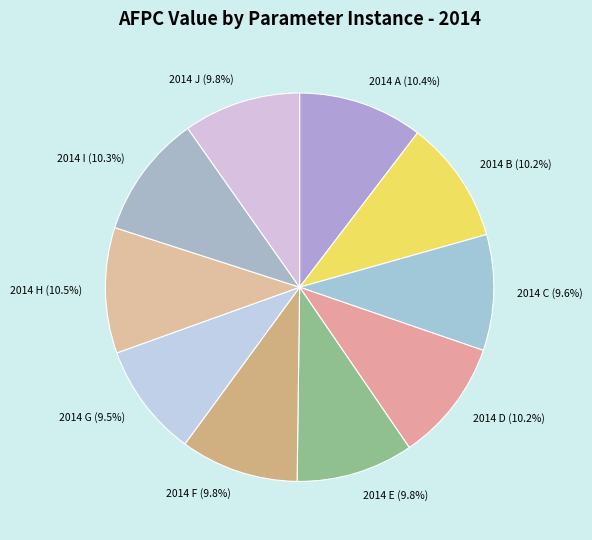

Do 2014 A (10.4%) and 2014 H (10.5%) together represent more than half of the pie?

No